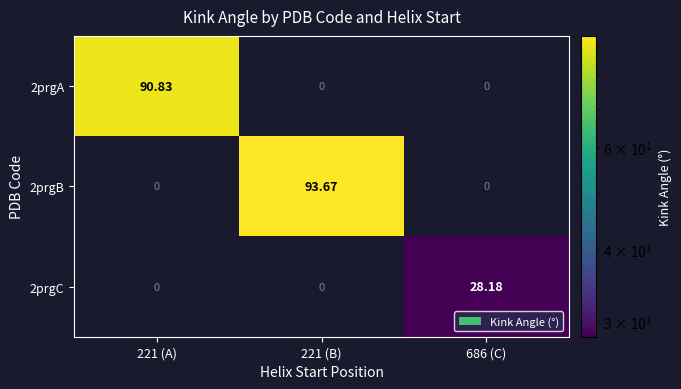

Is the value of 2prgC at 221 (B) greater than the value of 2prgB at 221 (B)?

No